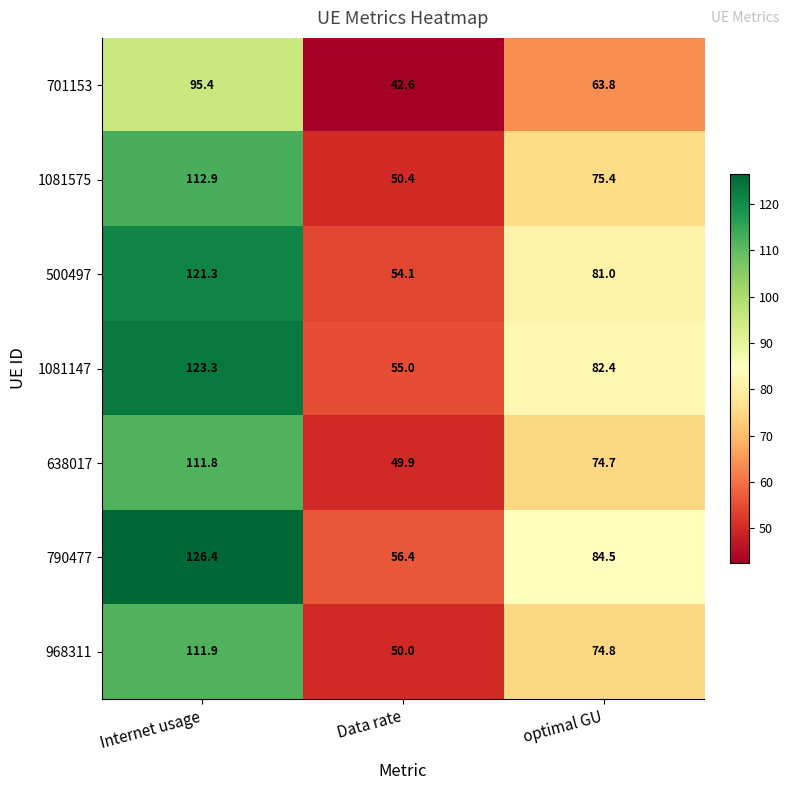

What is the sum of all 790477 values?

267.3